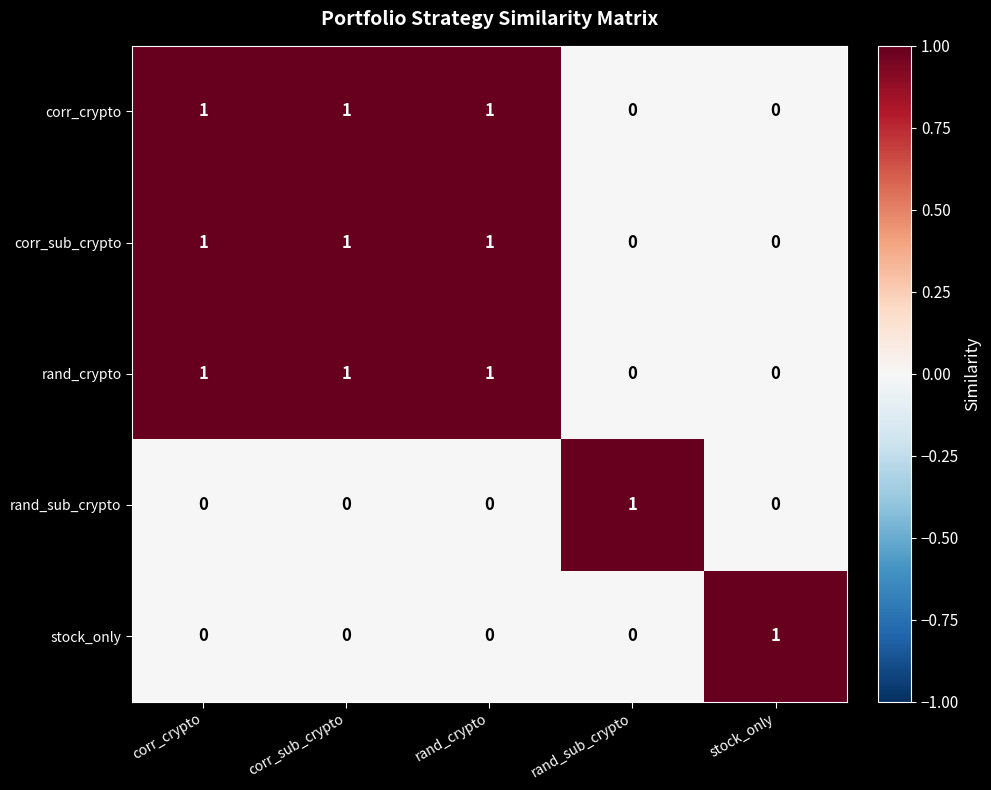

How many values in stock_only are above zero?

1